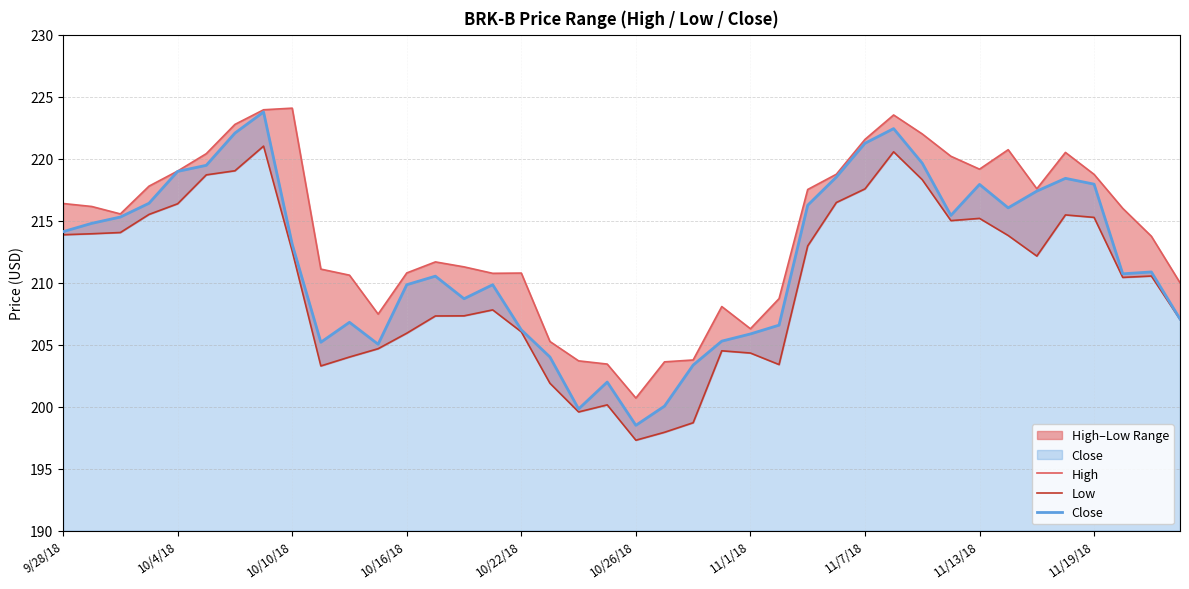

At how many categories does at least one series exceed 223?

3